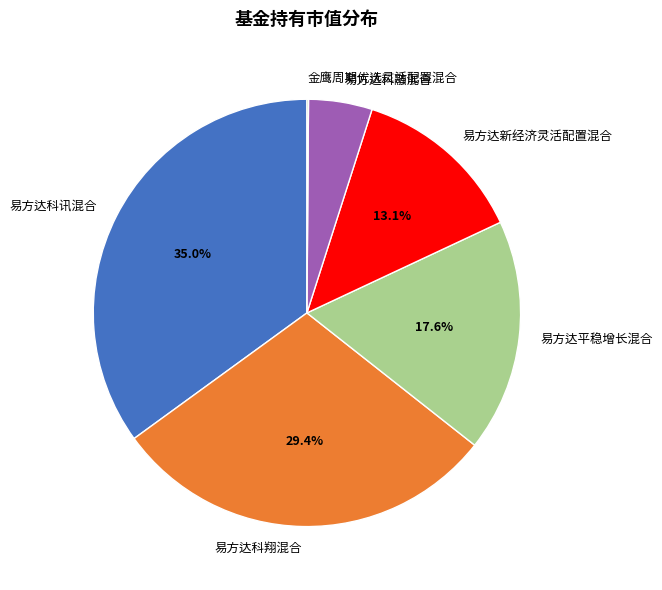

Is the sum of 易方达科翔混合 and 易方达新经济灵活配置混合 greater than half?

No